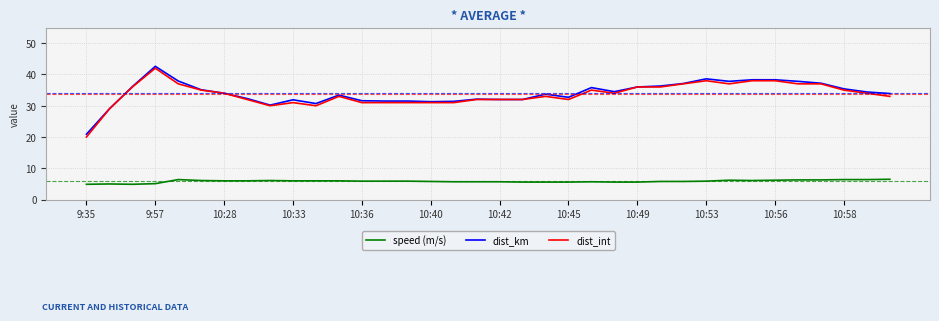

Which series has the largest range (max minus min)?

dist_int